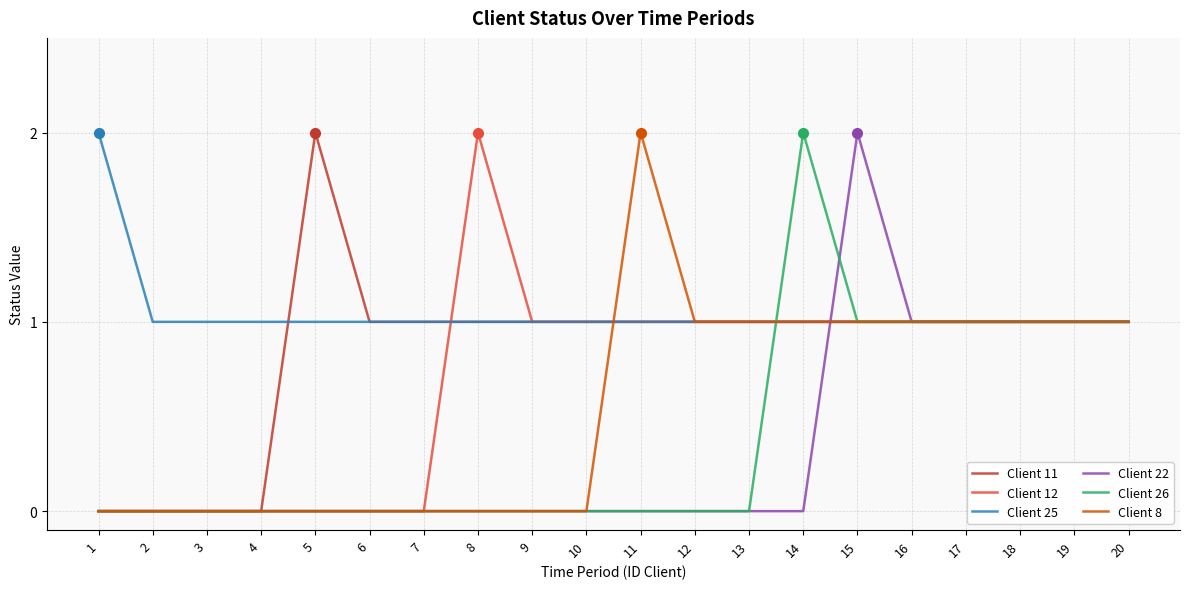

What is the difference between the maximum and second lowest values in the Client 22 series?

2